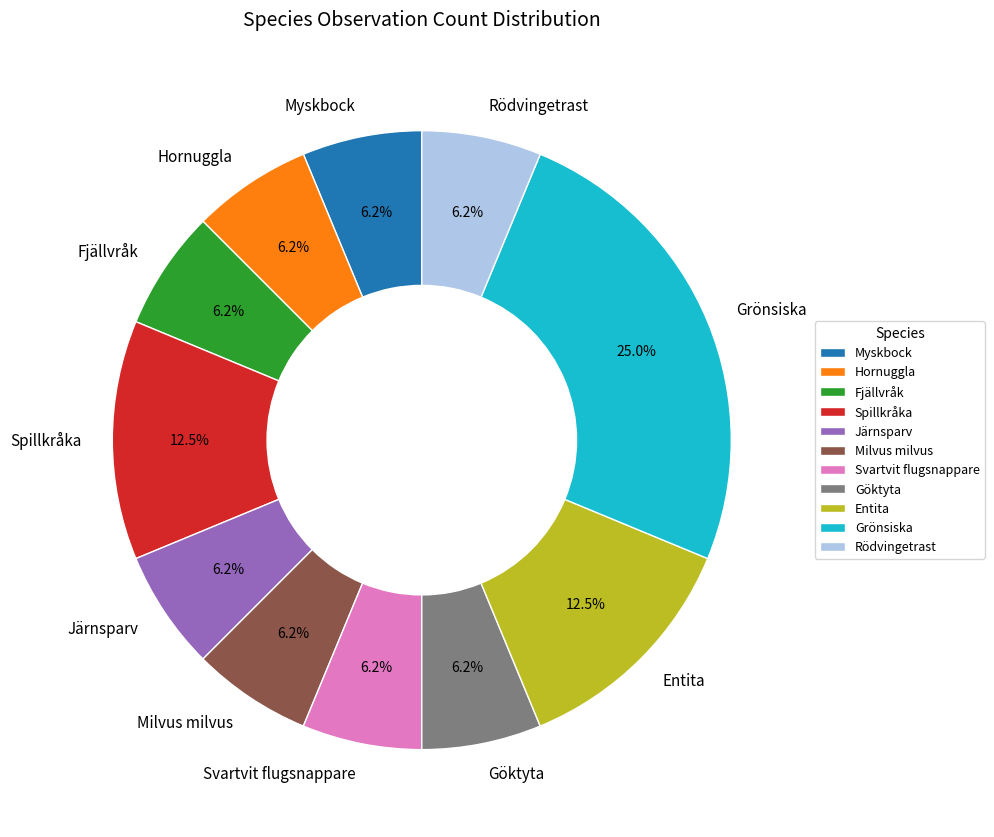

Do Svartvit flugsnappare and Grönsiska together represent more than half of the pie?

No